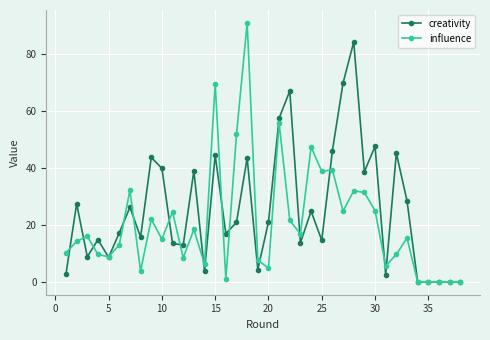

What is the value of the creativity point at the 24th from the left?

24.8